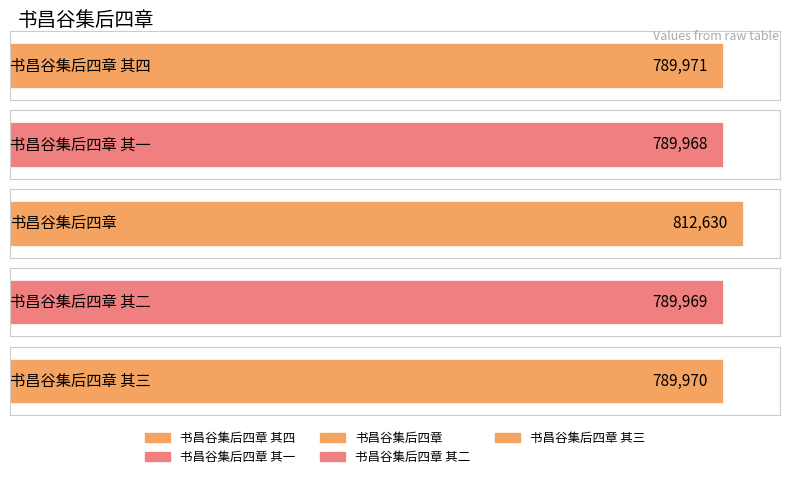

List the labels in order of value, largest first.

书昌谷集后四章, 书昌谷集后四章 其四, 书昌谷集后四章 其三, 书昌谷集后四章 其二, 书昌谷集后四章 其一